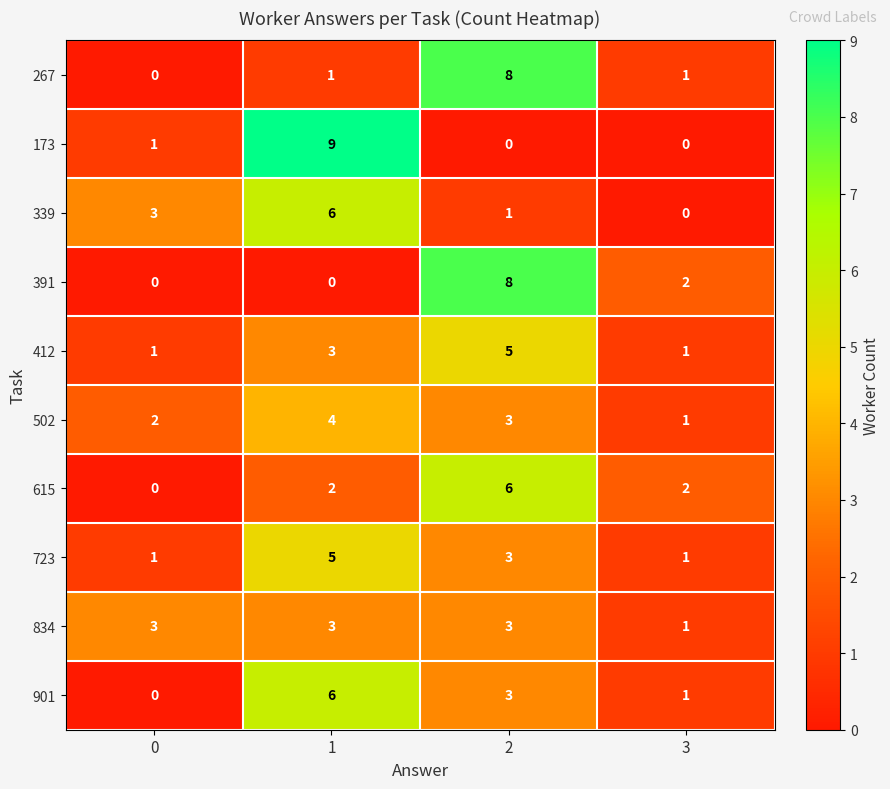

What is the total value across all series at 2?

40